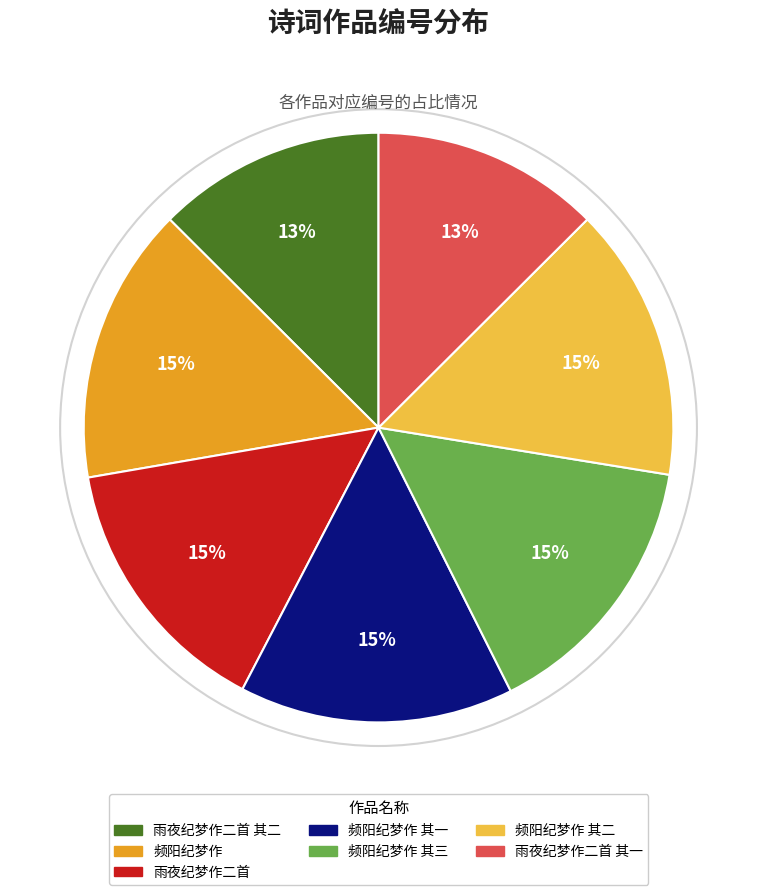

To the nearest percent, what is the combined percentage of 频阳纪梦作 其二 and 雨夜纪梦作二首 其一?

28%